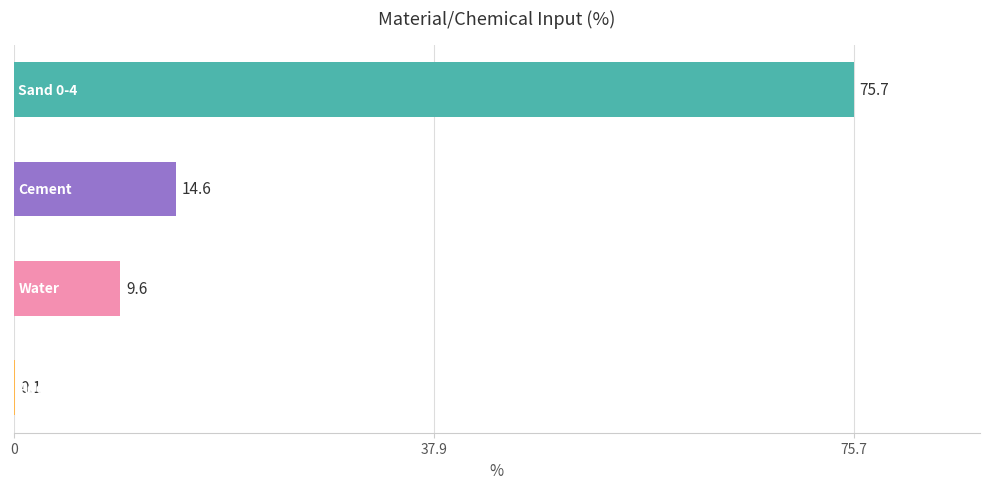

What is the sum of all values?

100.0